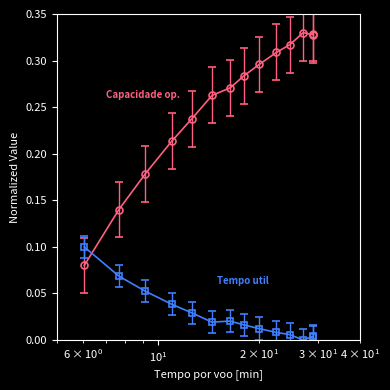

Count the number of data series in this chart.

2